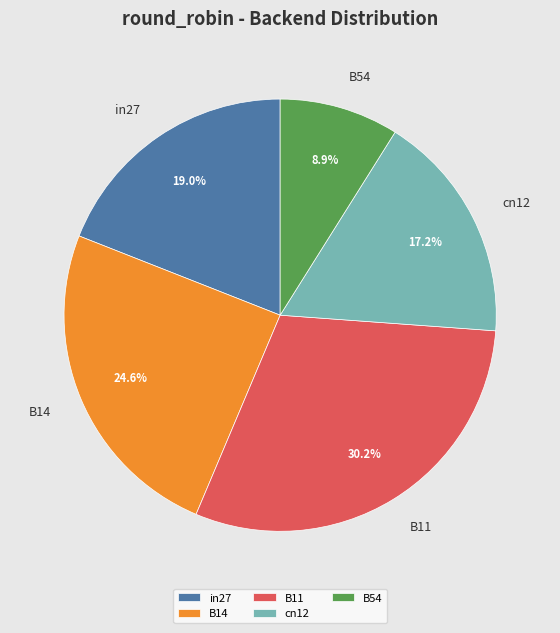

Is it true that cn12 is 30% of the pie?

False